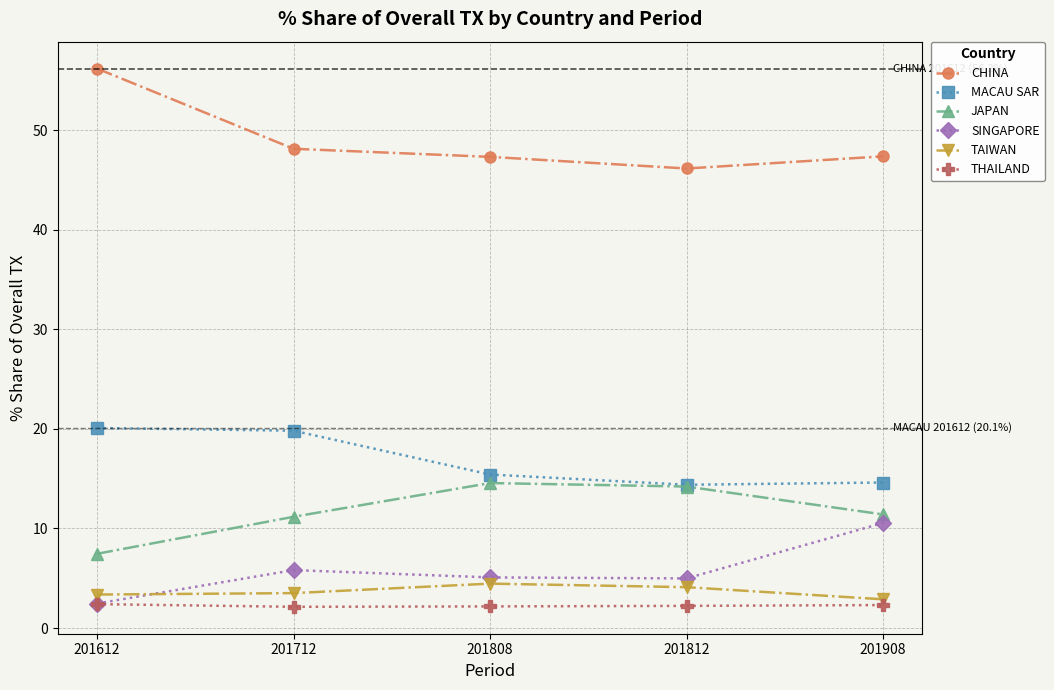

Which series has the largest total across all categories?

CHINA